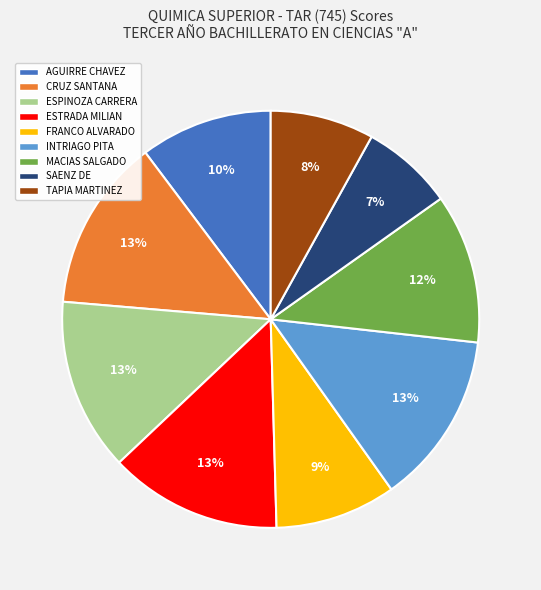

True or false: SAENZ DE accounts for 7% of the total.

True